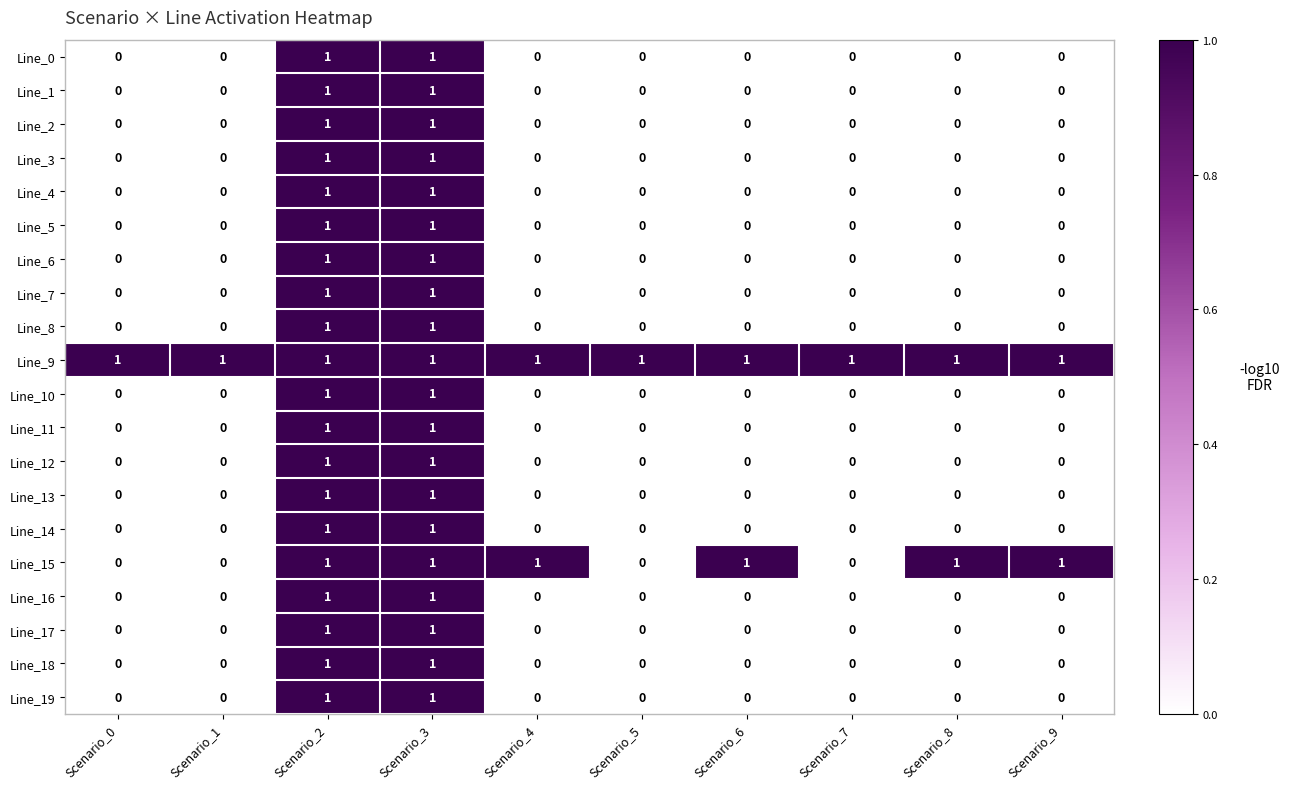

Which series has the largest total across all categories?

Line_9